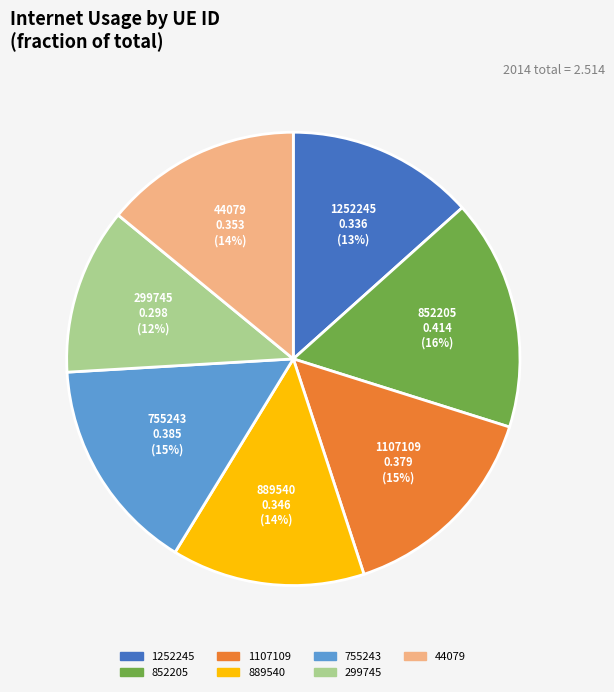

To the nearest percent, what is the combined percentage of 44079 and 1107109?

29%